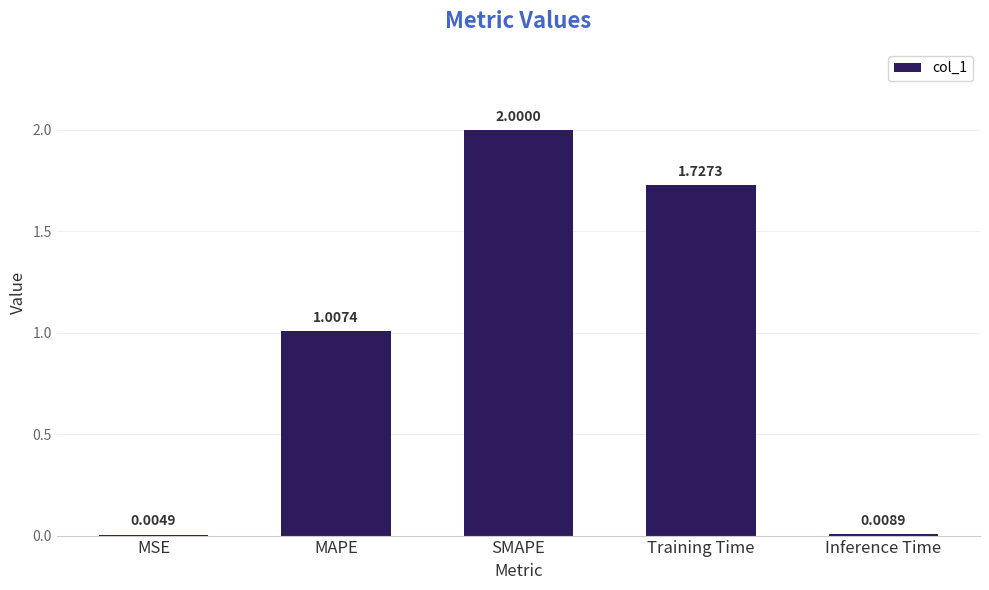

At which category does the chart reach its peak across all series?

SMAPE